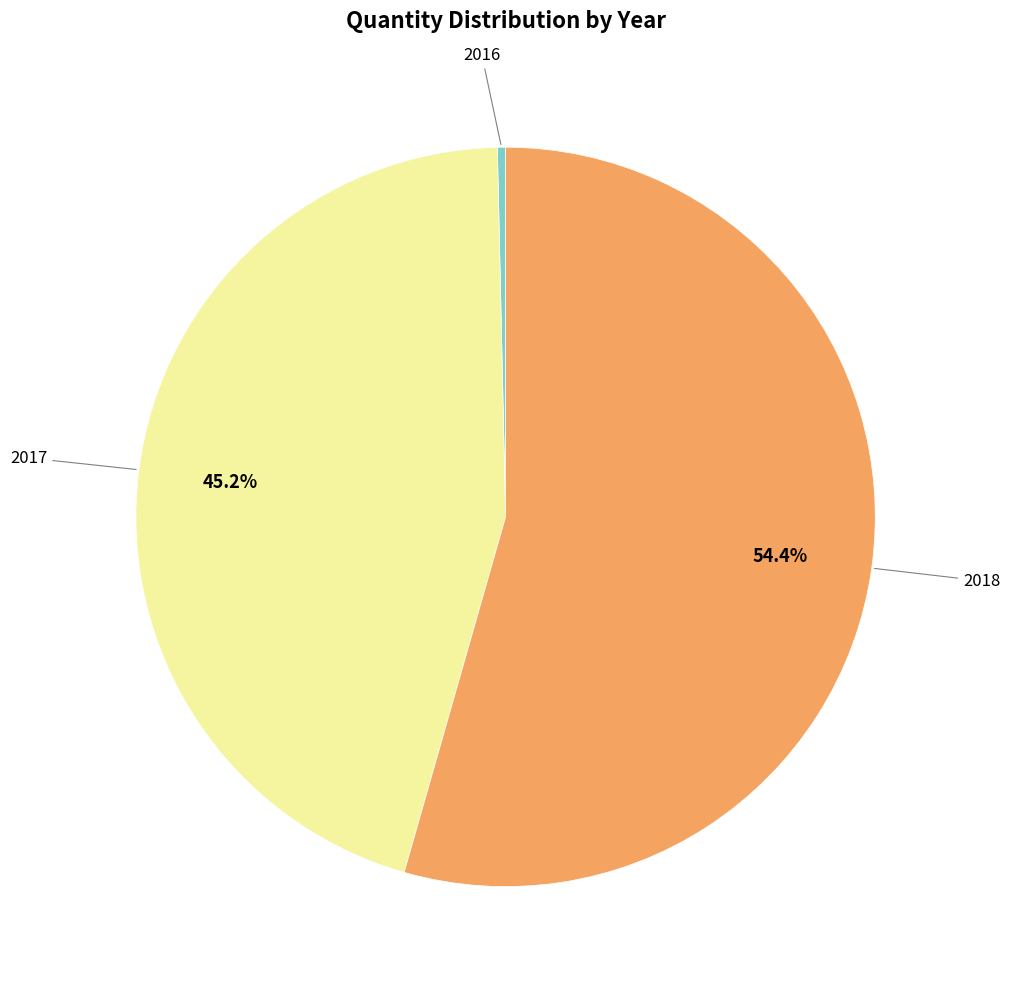

Is there any slice that represents more than half of the pie?

Yes